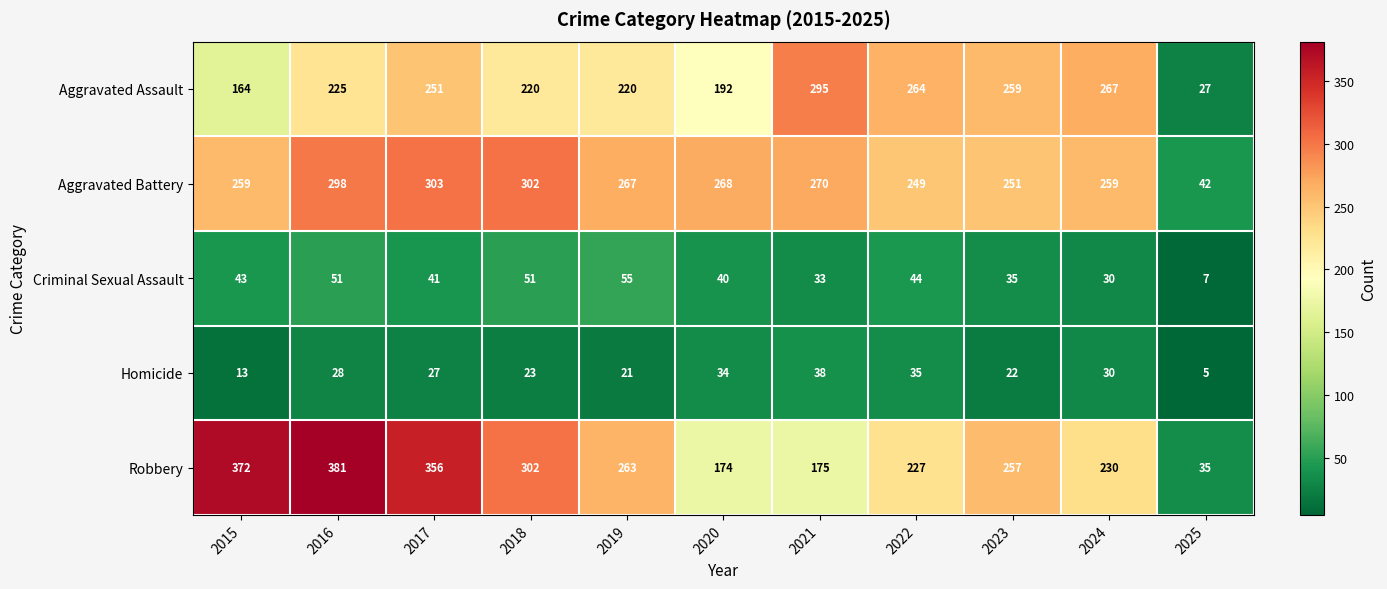

Where does the Criminal Sexual Assault series first go above 41?

2015